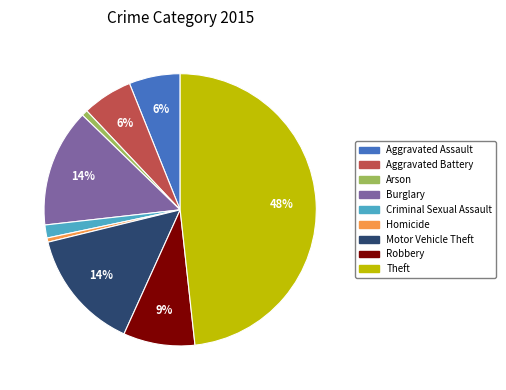

To the nearest percent, what is the average slice percentage?

11%